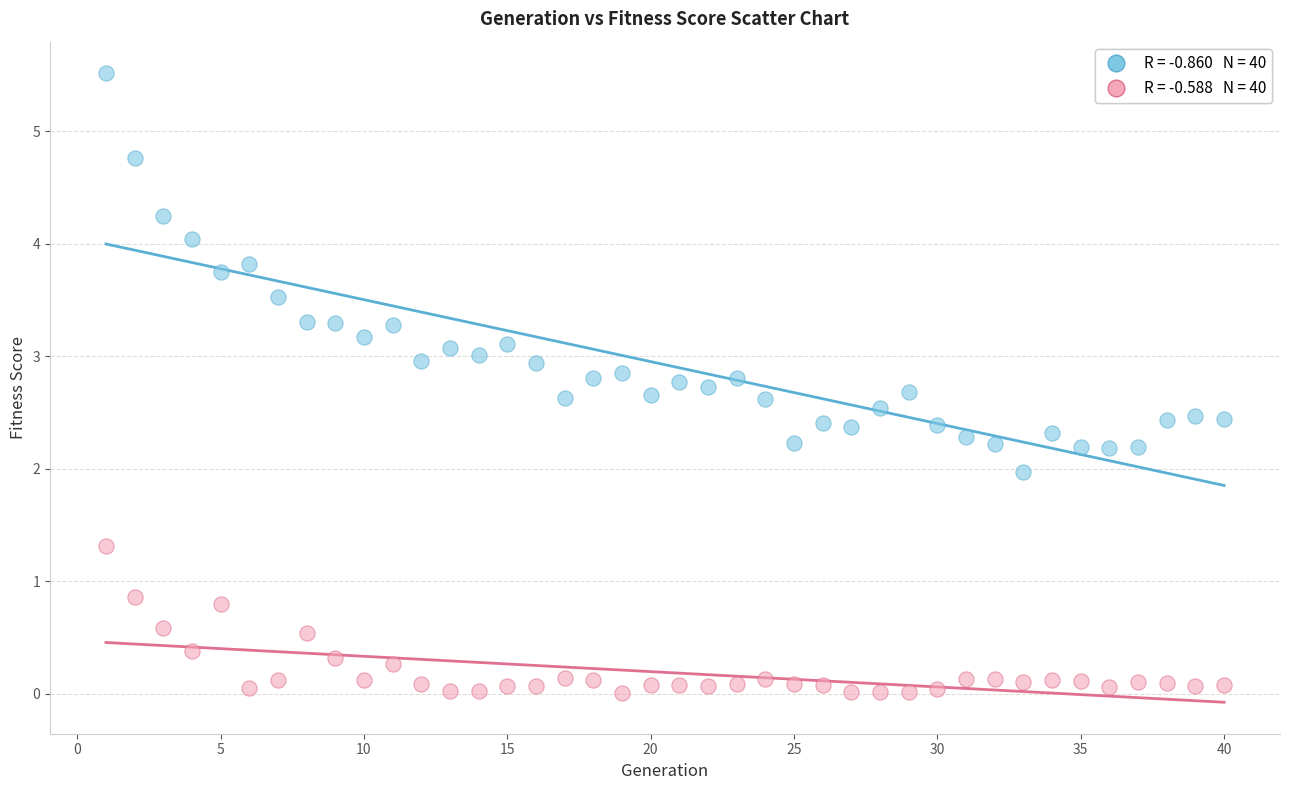

Across all data points, what is the range of Y values (max minus min)?

5.5